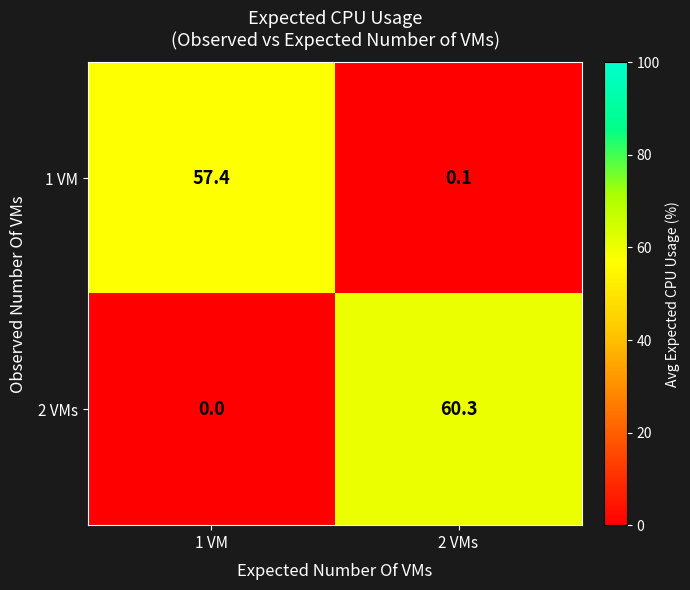

Count the number of data series in this chart.

2